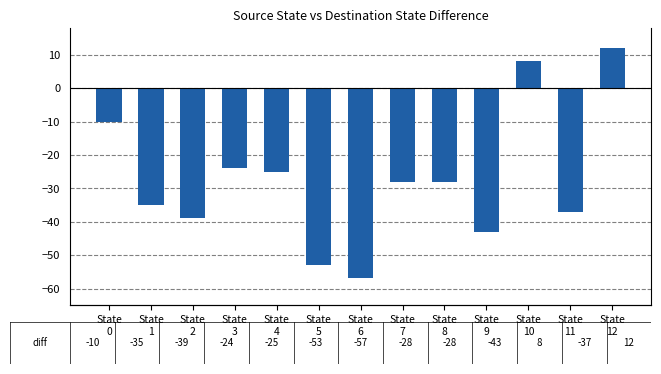

What is the greatest value displayed?

12